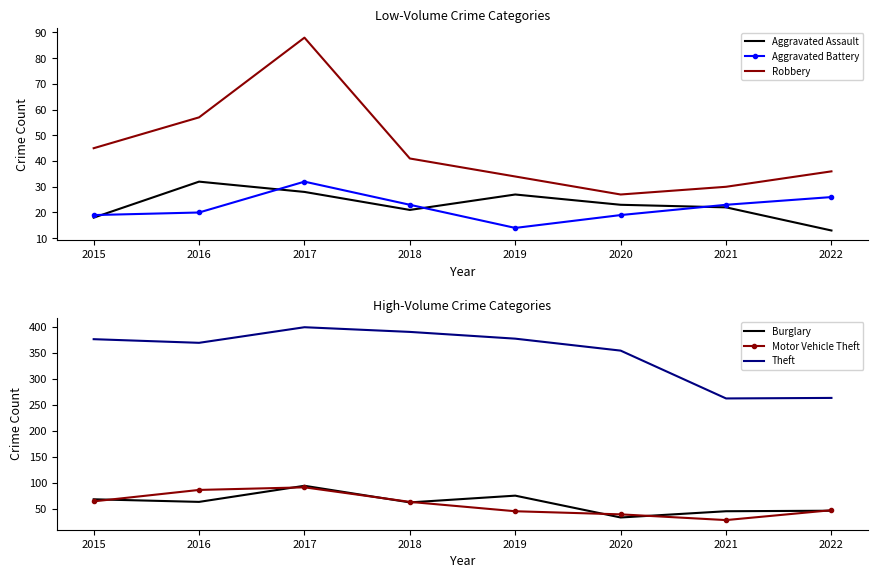

True or false: Aggravated Battery and Robbery intersect in this chart.

False